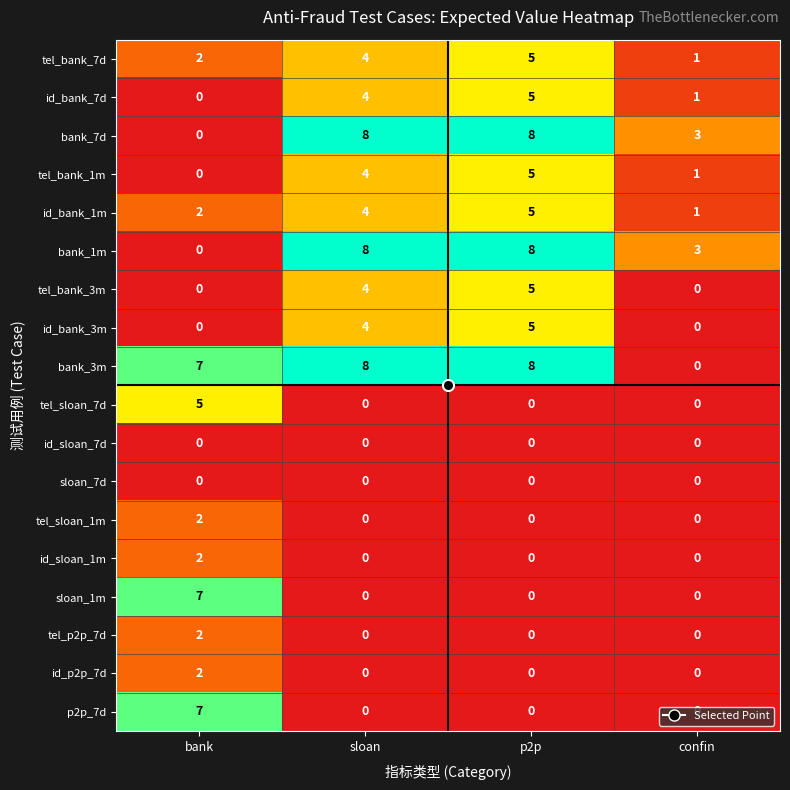

Which category has the highest value in the sloan_1m series?

bank